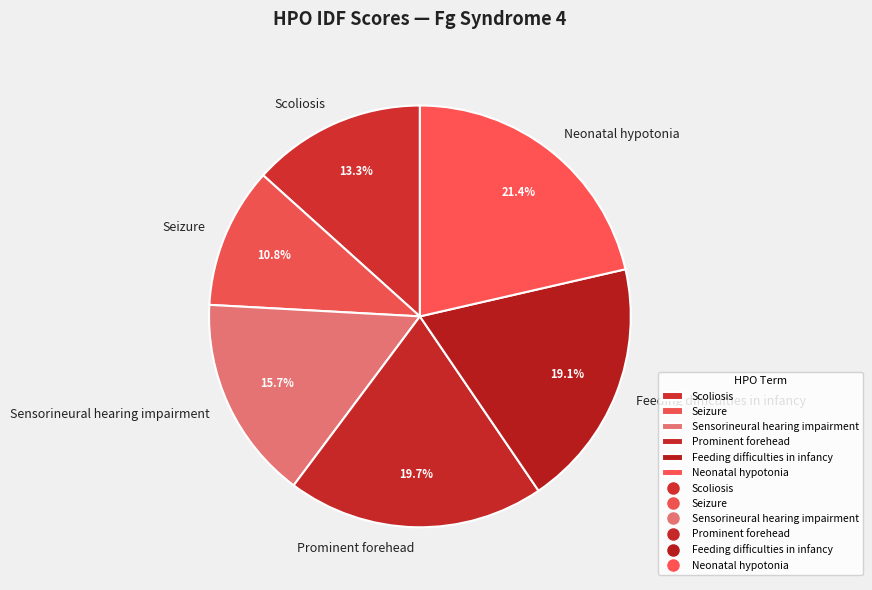

Which category has the biggest portion of the pie?

Neonatal hypotonia